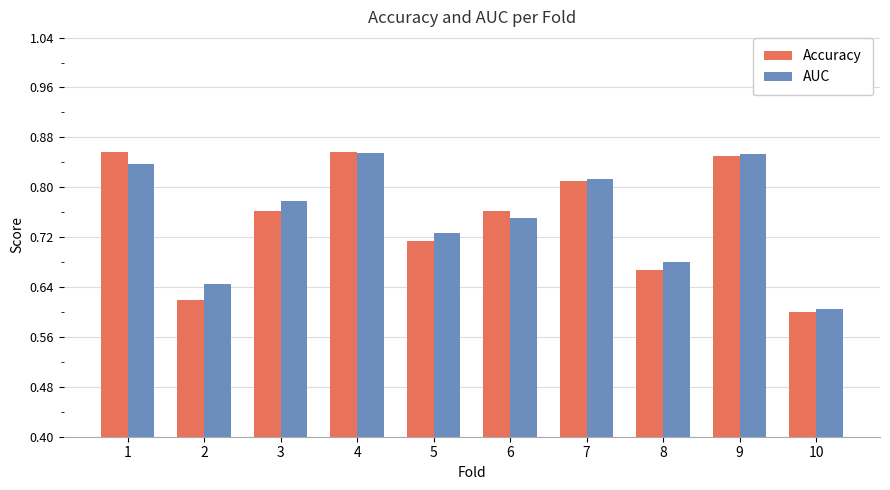

Are the bars grouped side by side (vs. stacked)?

Yes